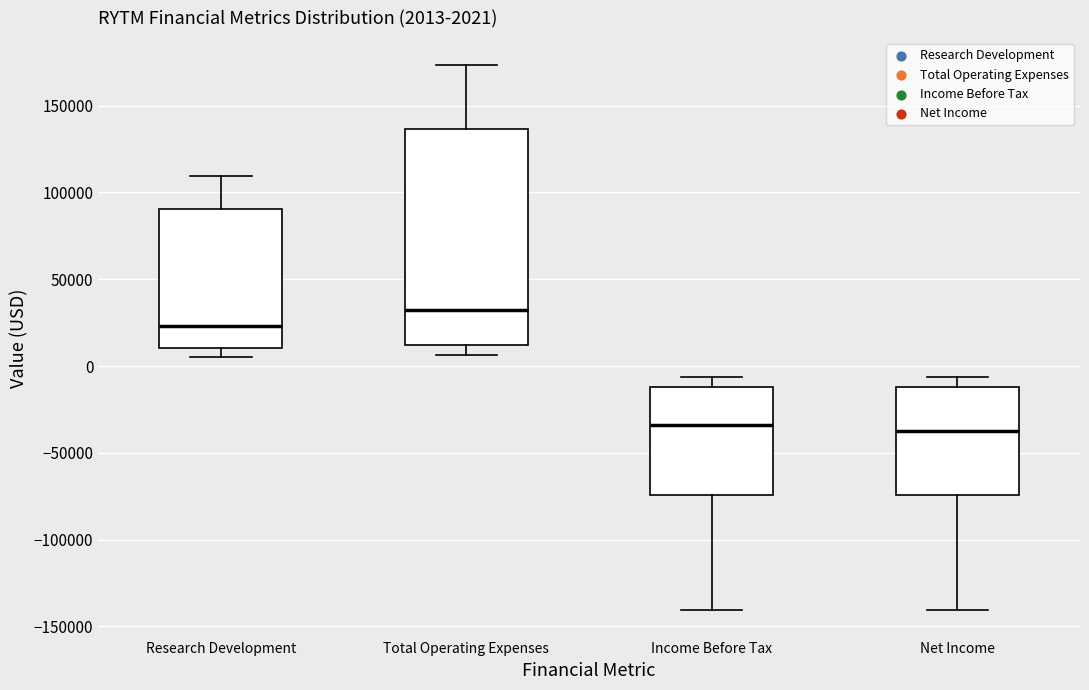

Which box is the tallest, from its lower edge to its upper edge?

Total Operating Expenses